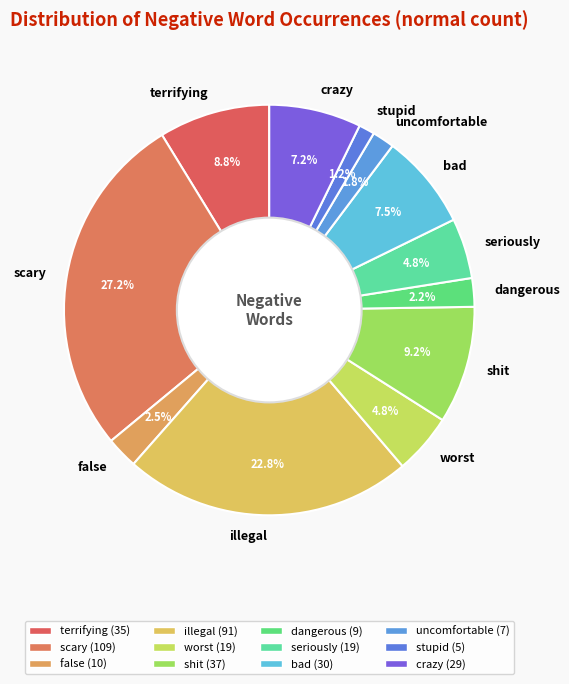

What percentage is the uncomfortable slice, to the nearest percent?

2%